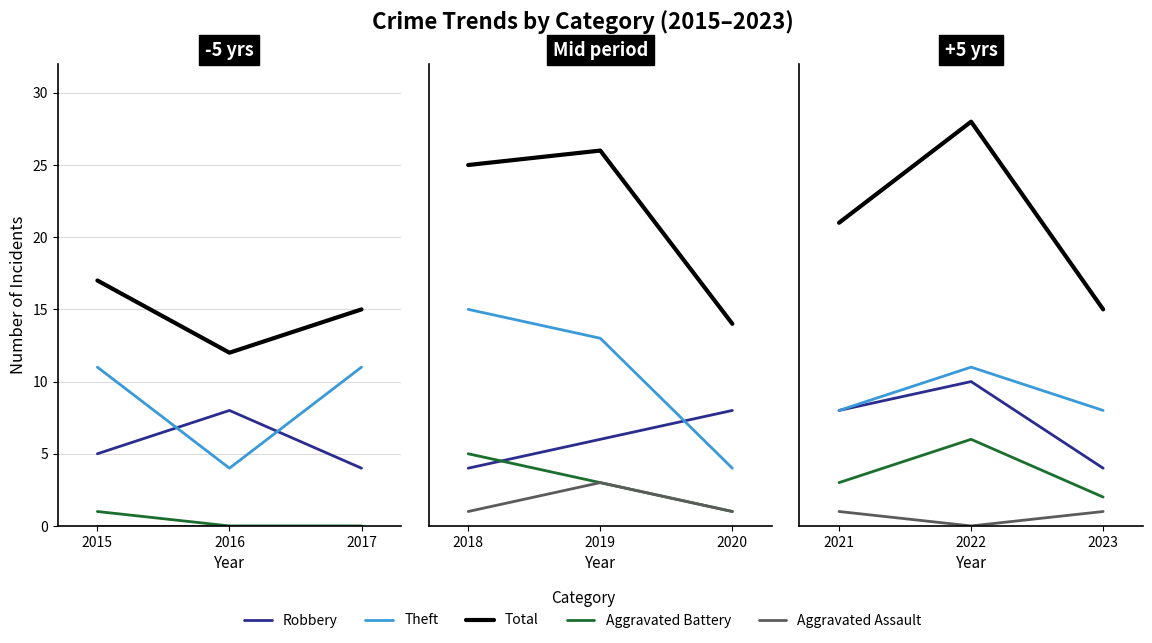

Is it true that Aggravated Assault equals 1 at 2021?

True